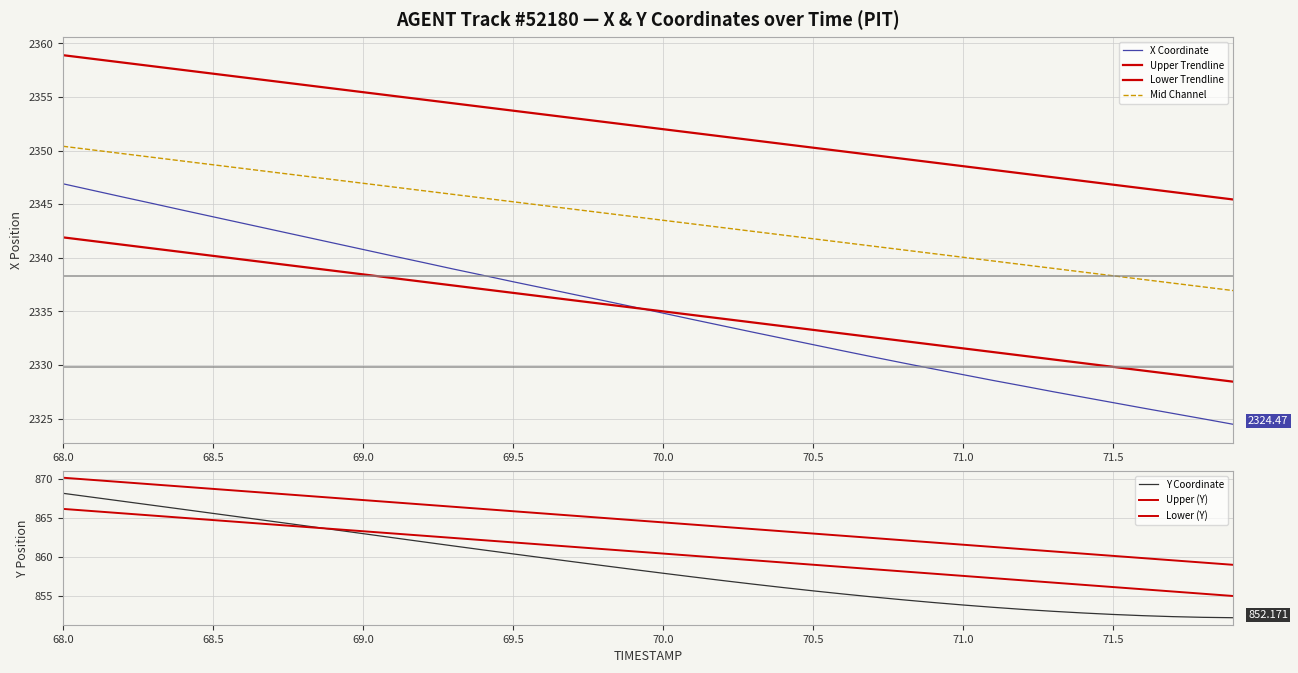

Is the value of Y at 69.0 greater than the value of X at 39?

No